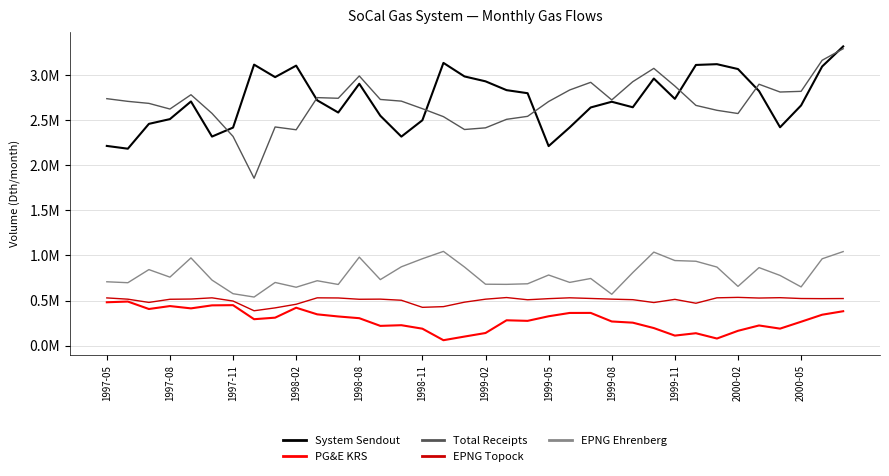

What is the value of the EPNG Ehrenberg point at the 36th from the left?

1043258.1